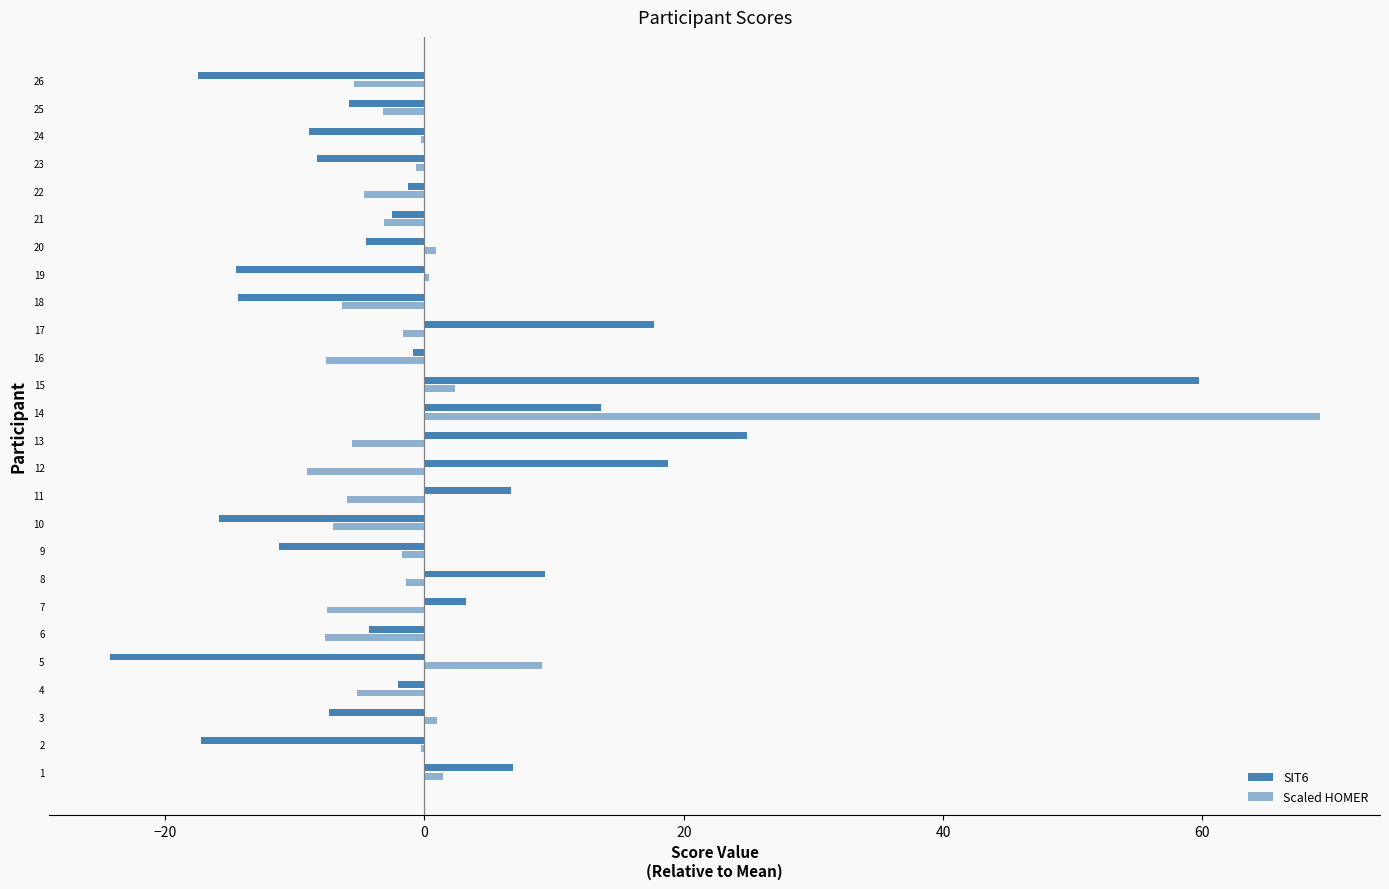

What is the label of the 23rd bar from the right?

20